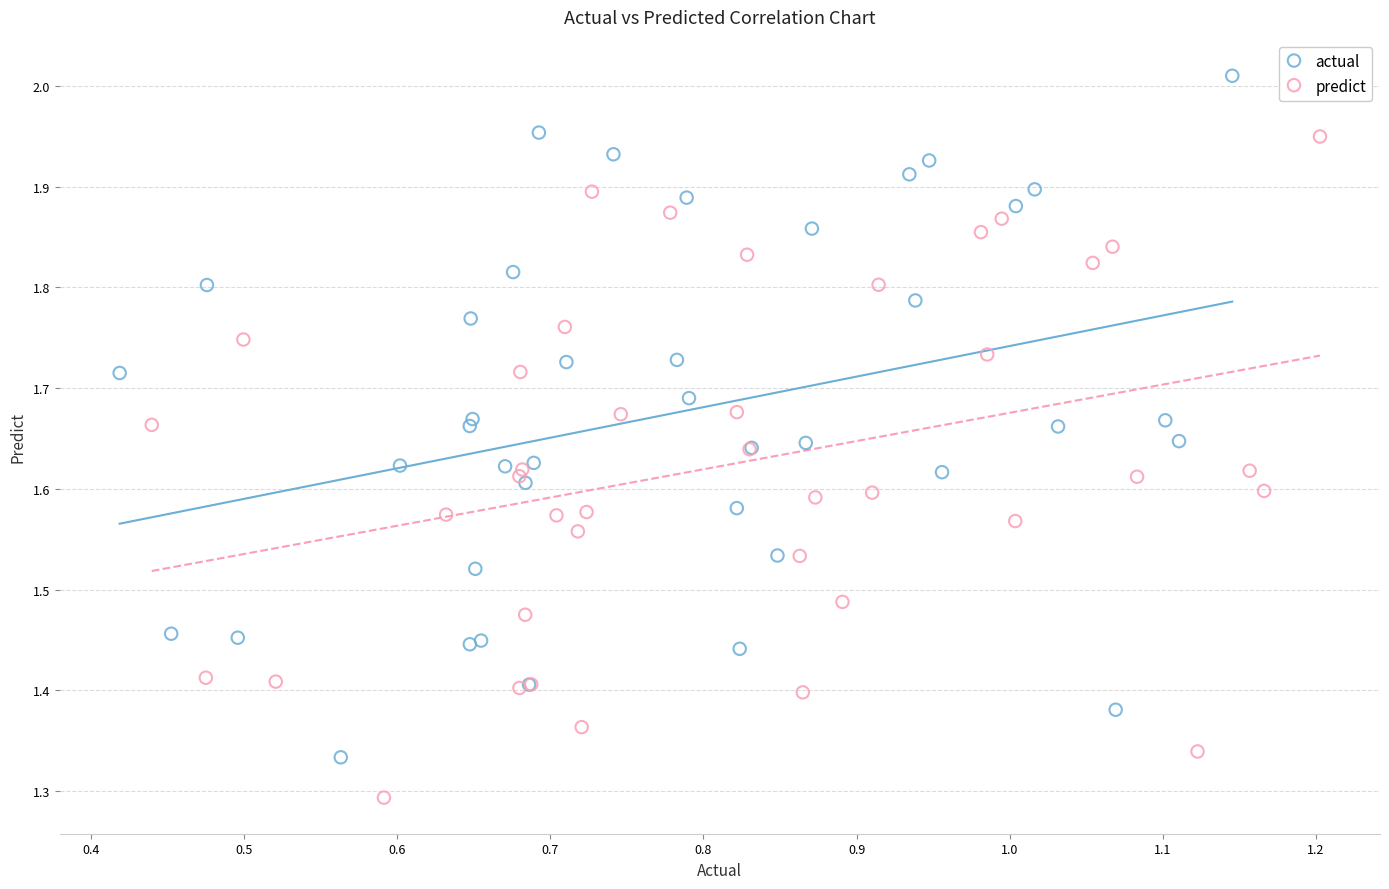

Which series has the widest spread of Y values?

actual